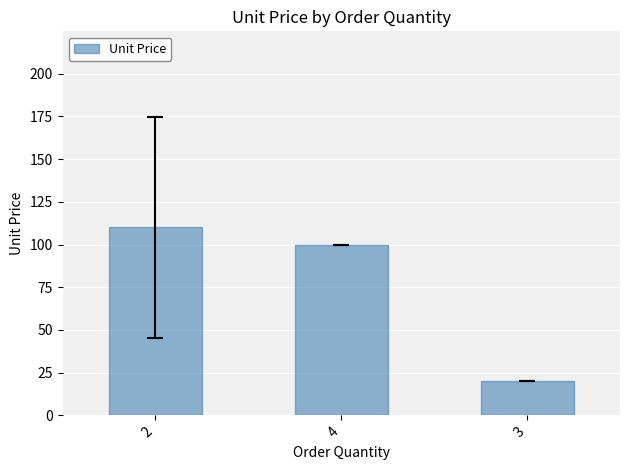

Reading left to right, extract all data points from this chart.

2=110	4=100	3=20